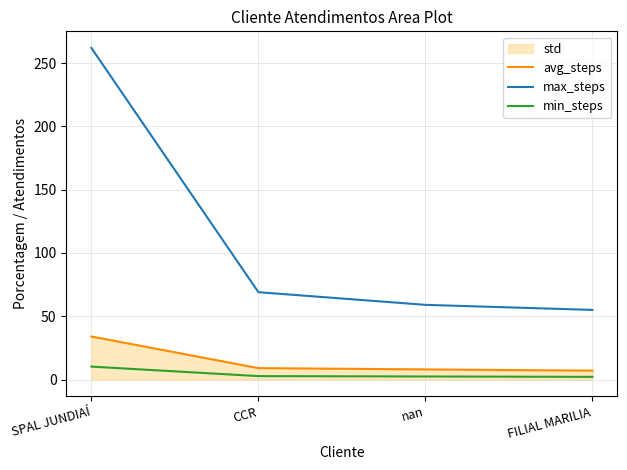

What is the label of the 2nd point from the left?

CCR